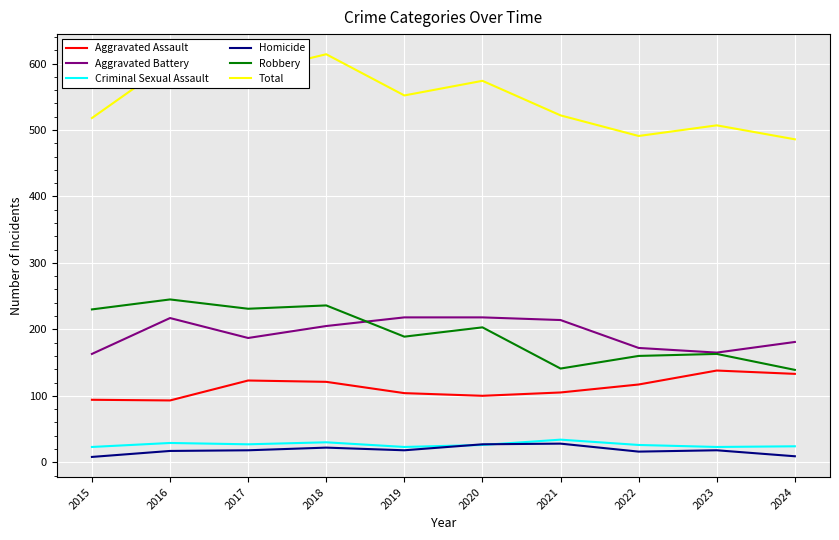

What is the difference between the highest and lowest values at 2016?

584